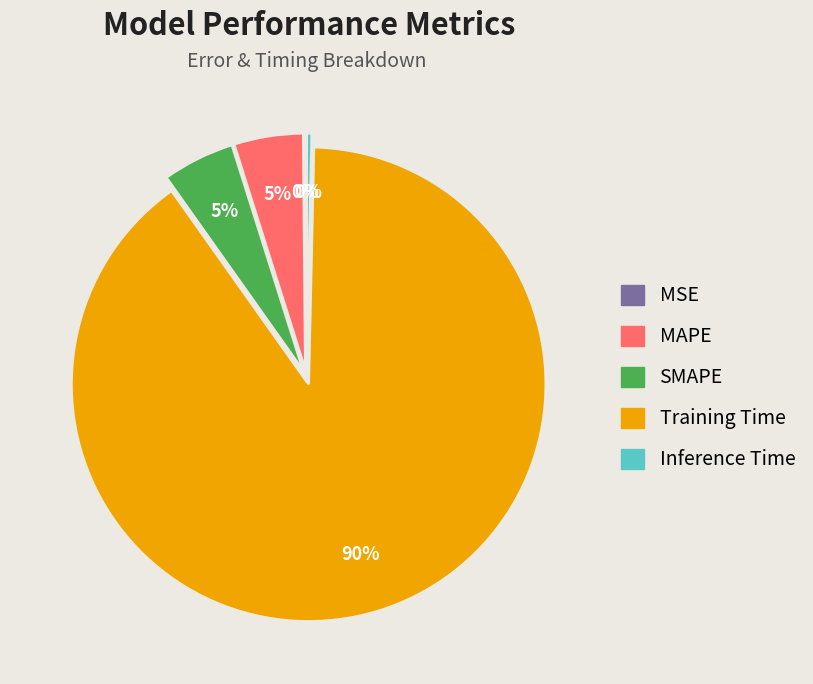

To the nearest percent, what percentage of the pie is MAPE?

5%